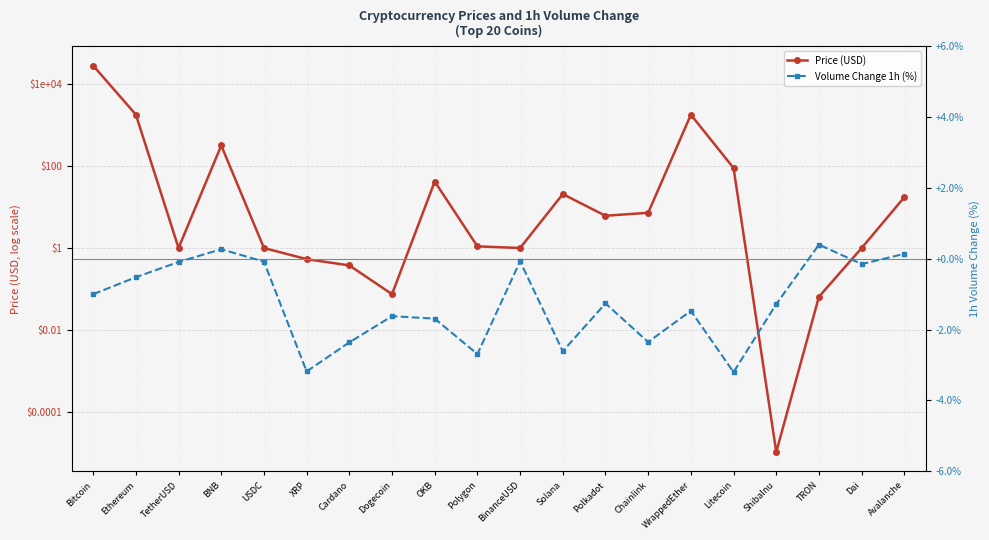

Which category has the lowest value across all series?

Litecoin